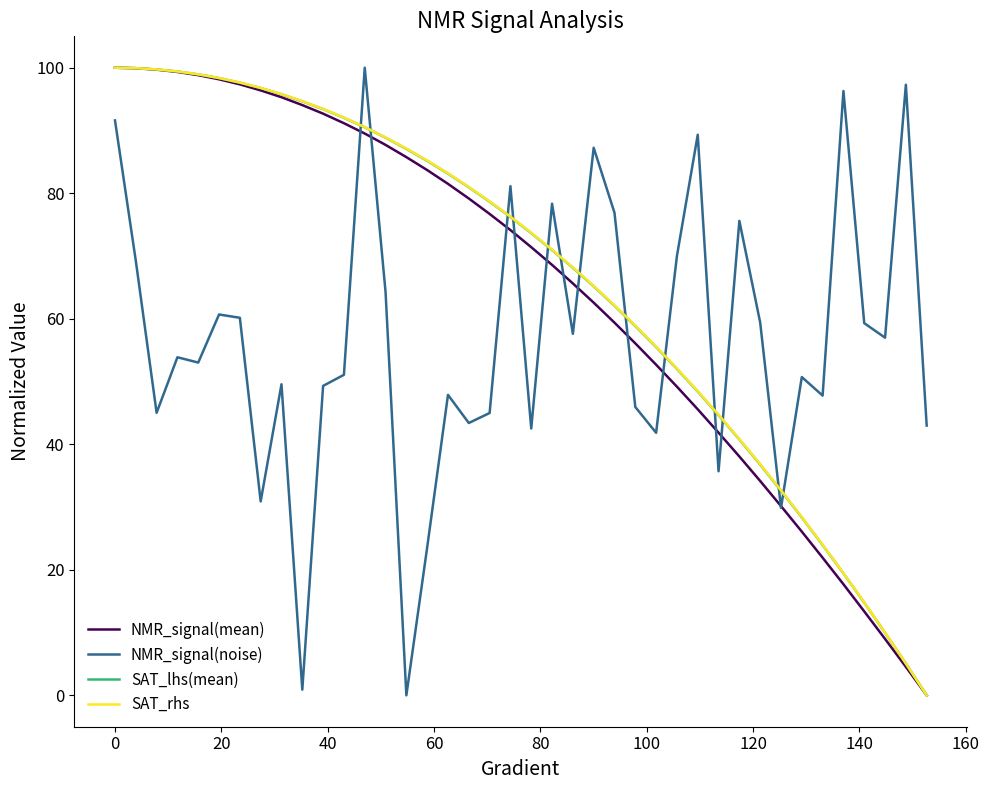

True or false: NMR_signal(noise) and SAT_lhs(mean) cross at least once.

True